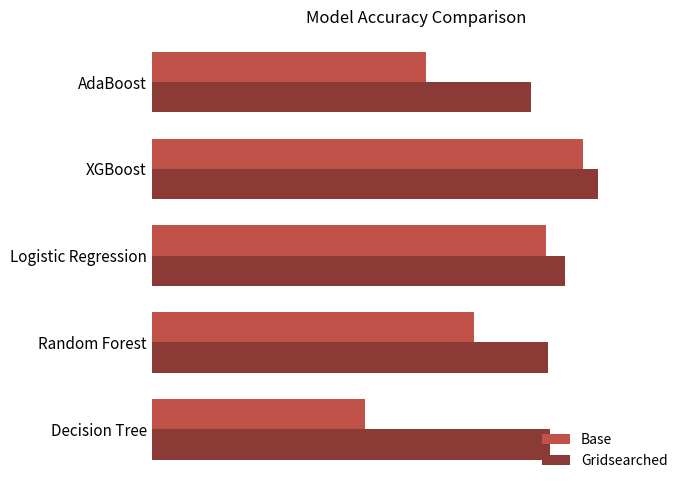

At which category does the chart reach its peak across all series?

XGBoost